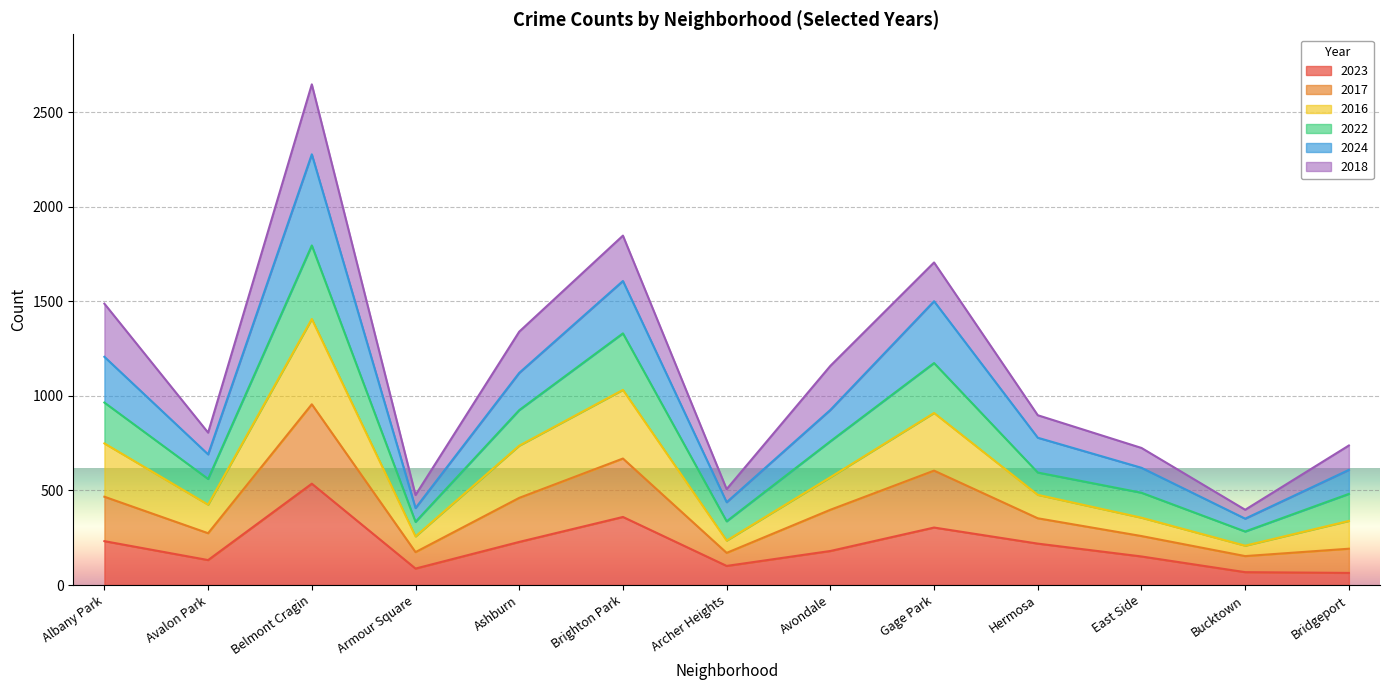

How many interior local peaks does the 2017 series have?

3